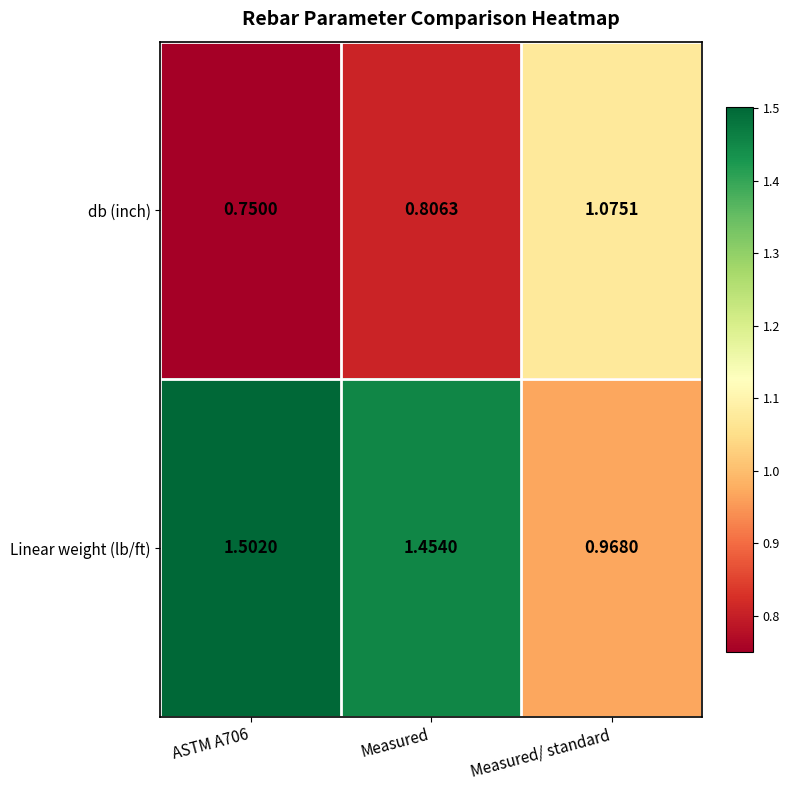

At which category is the sum across all series the highest?

Measured